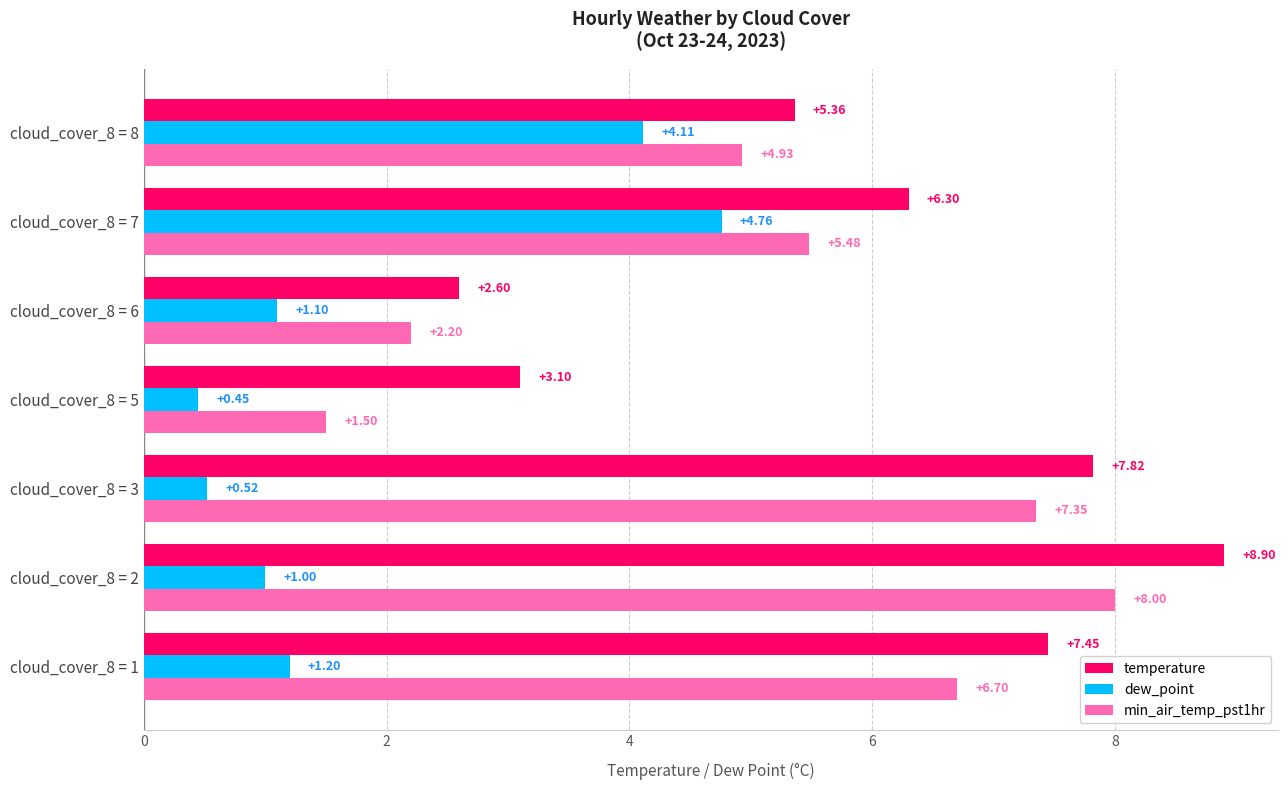

What is the difference between the temperature values at cloud_cover_8 = 1 and cloud_cover_8 = 3?

0.4